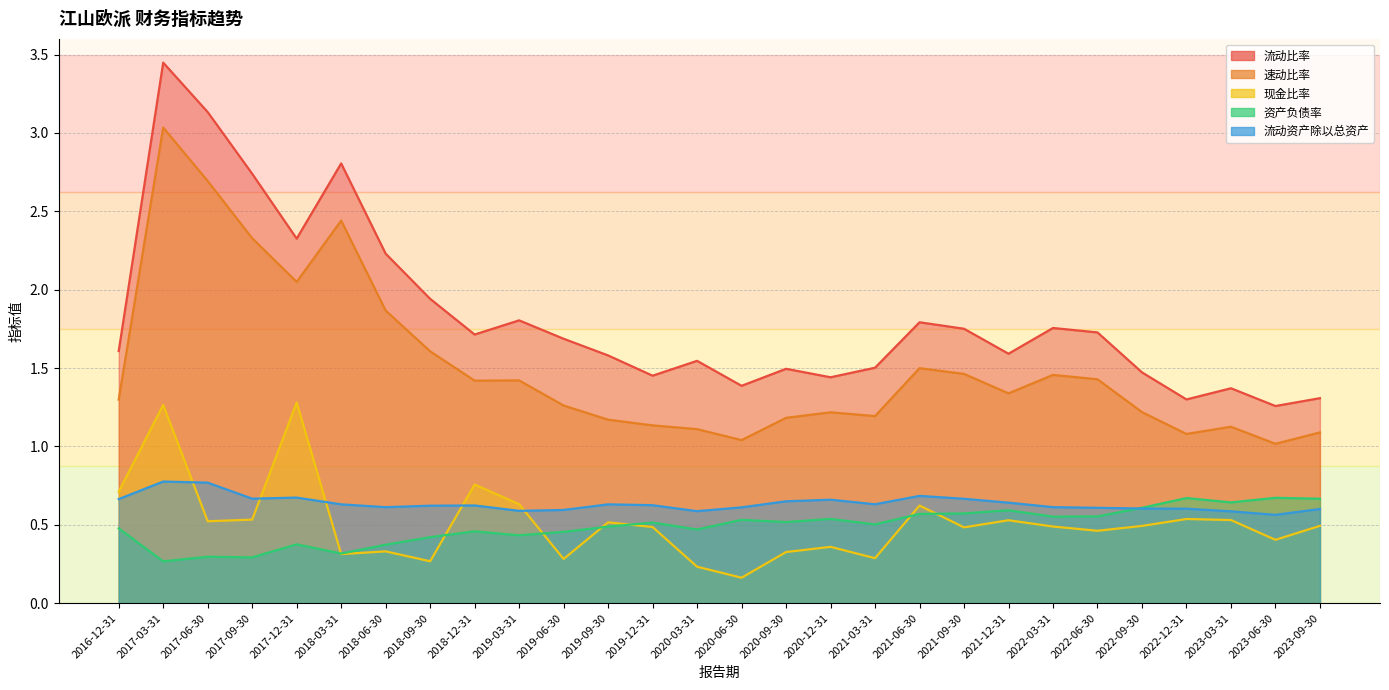

What is the sum of all 流动资产除以总资产 values?

17.8